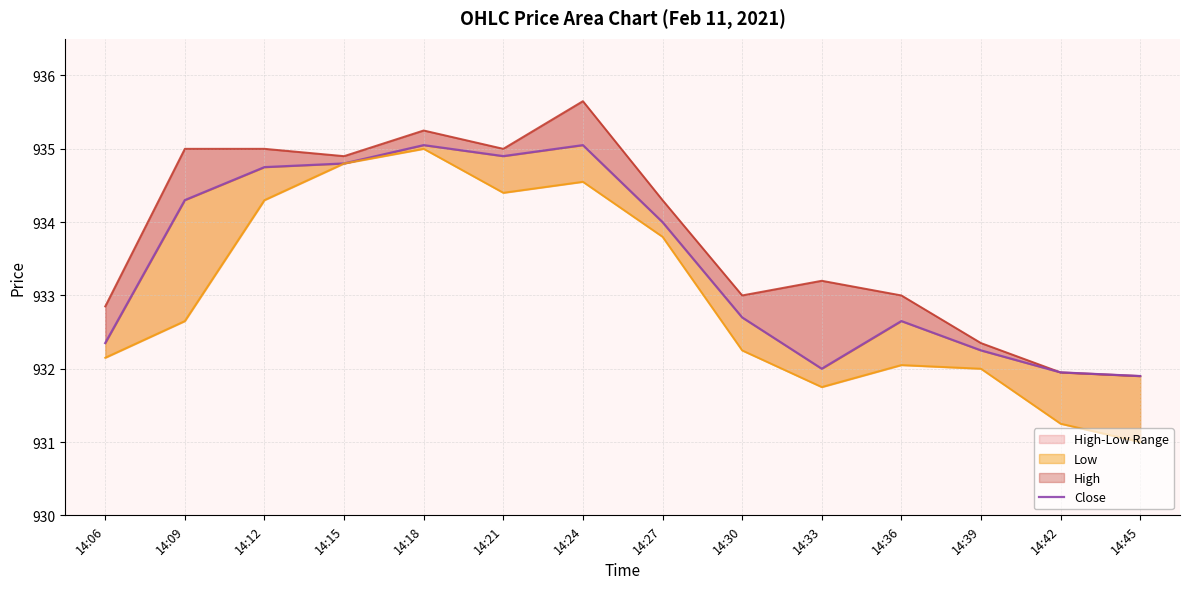

The Low series shows 934.3 at 14:12. True or false?

True